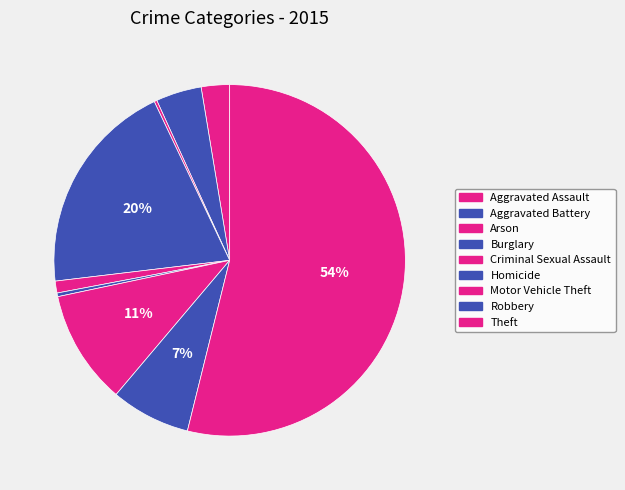

Combined, what portion of the pie is Motor Vehicle Theft and Criminal Sexual Assault?

11.6%